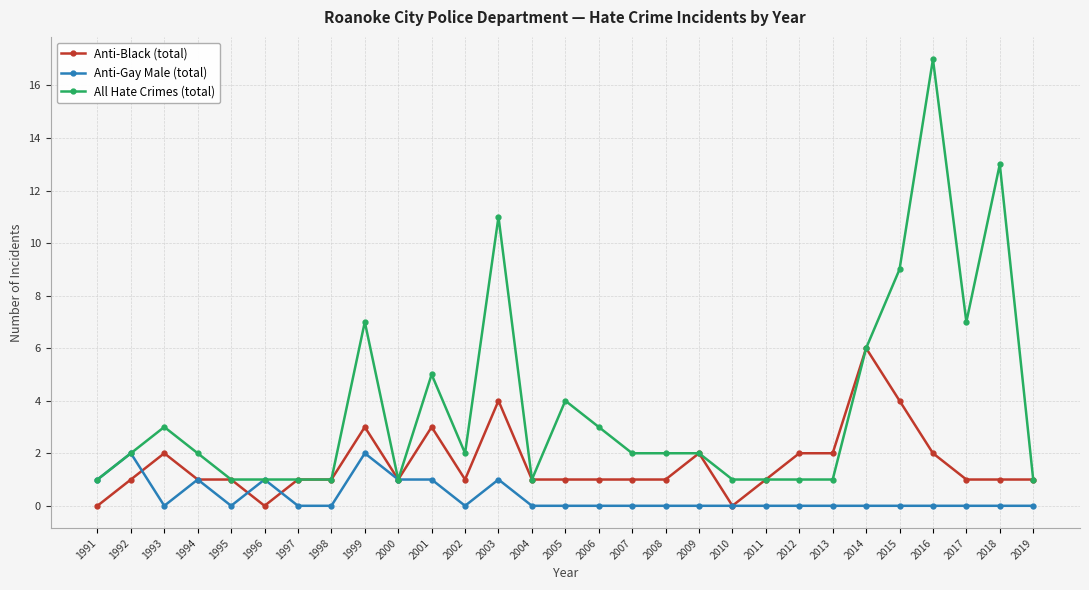

How many categories are shown in the chart?

29